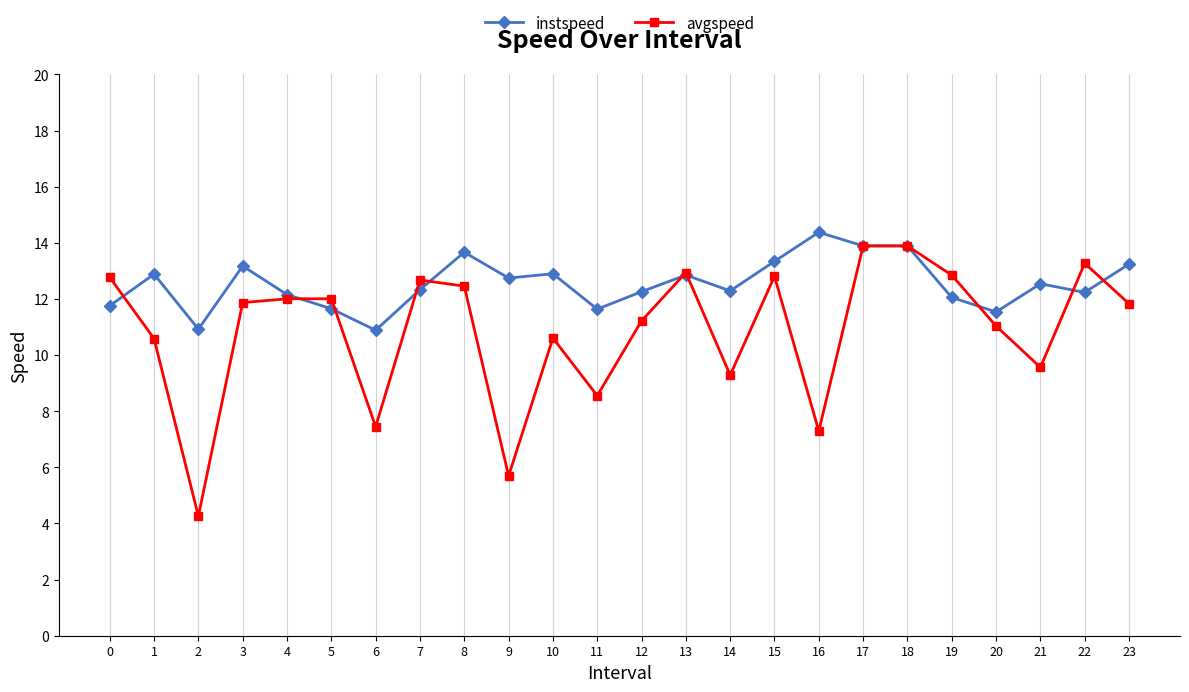

Which category has the highest value across all series?

16